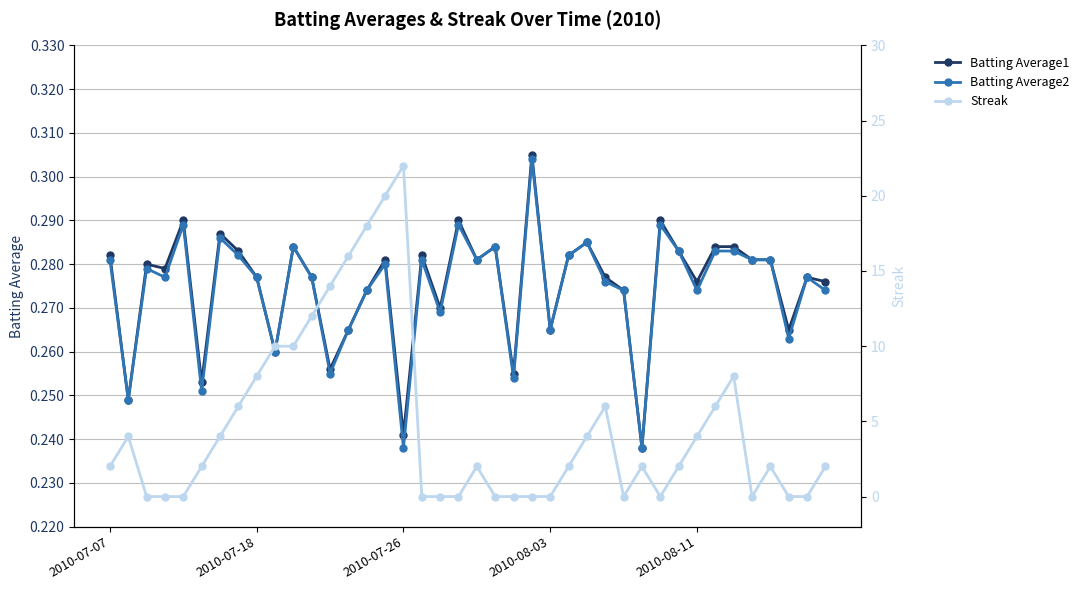

True or false: Batting Average1 has more than 1 points higher than both neighbors.

True